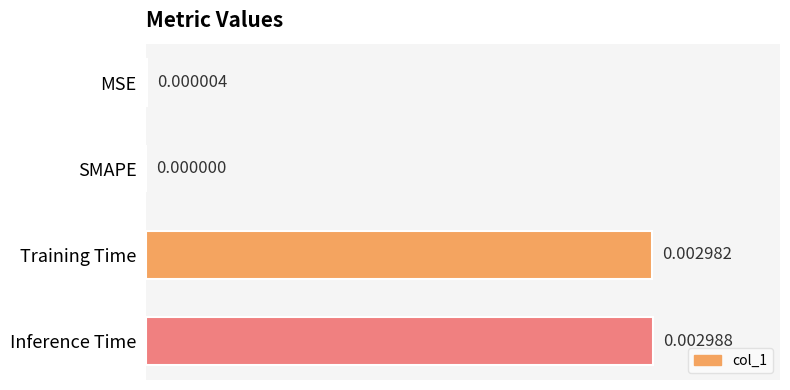

Which has a higher value, SMAPE or MSE?

MSE